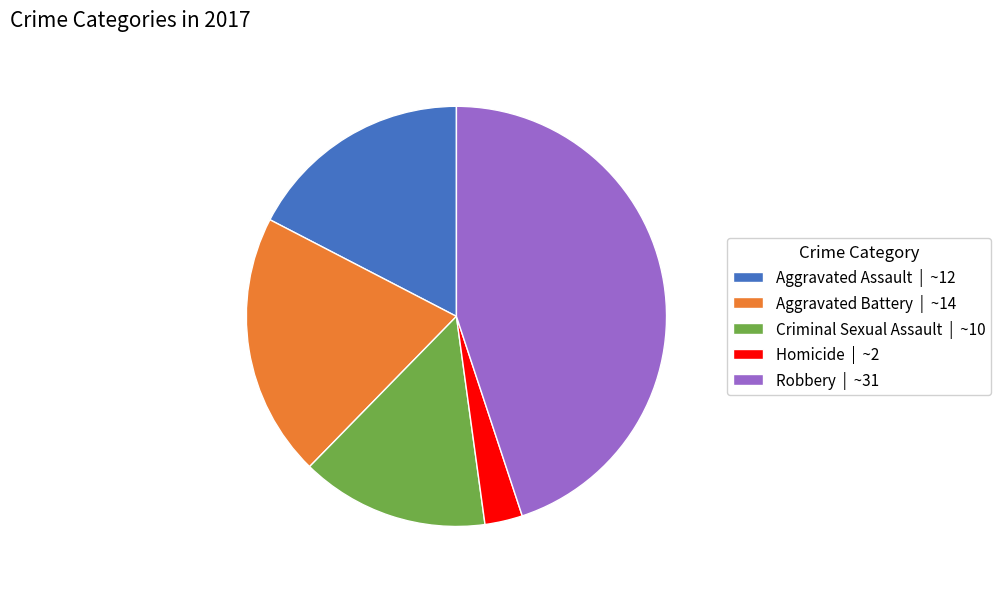

Which has a higher value, Criminal Sexual Assault | ~10 or Aggravated Assault | ~12?

Aggravated Assault | ~12